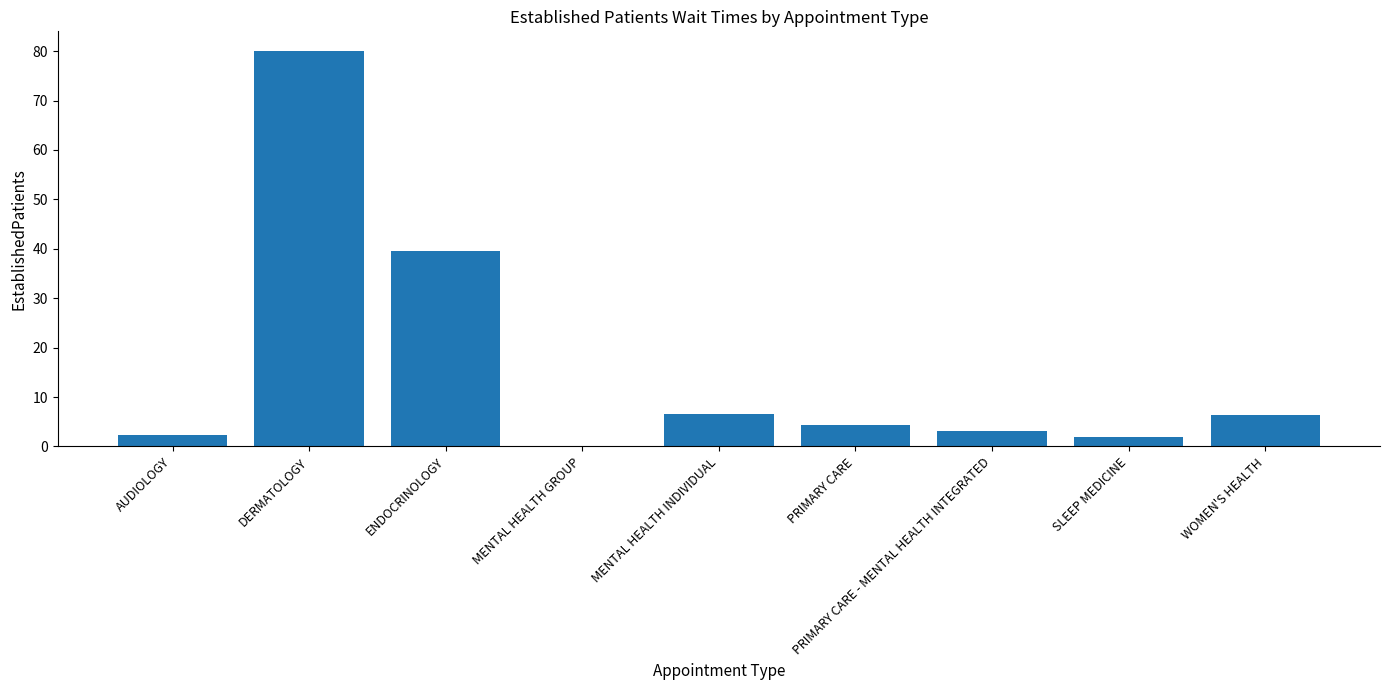

What is the sum of the values at MENTAL HEALTH GROUP and MENTAL HEALTH INDIVIDUAL?

6.6